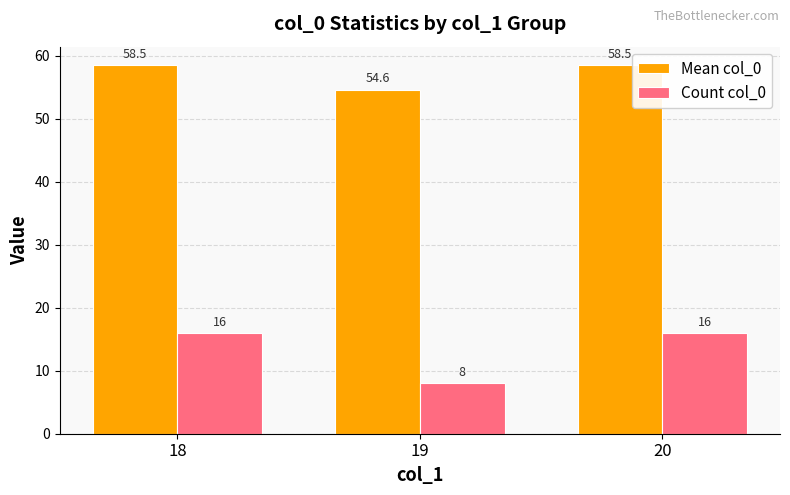

At which label does Mean col_0 reach its minimum?

19